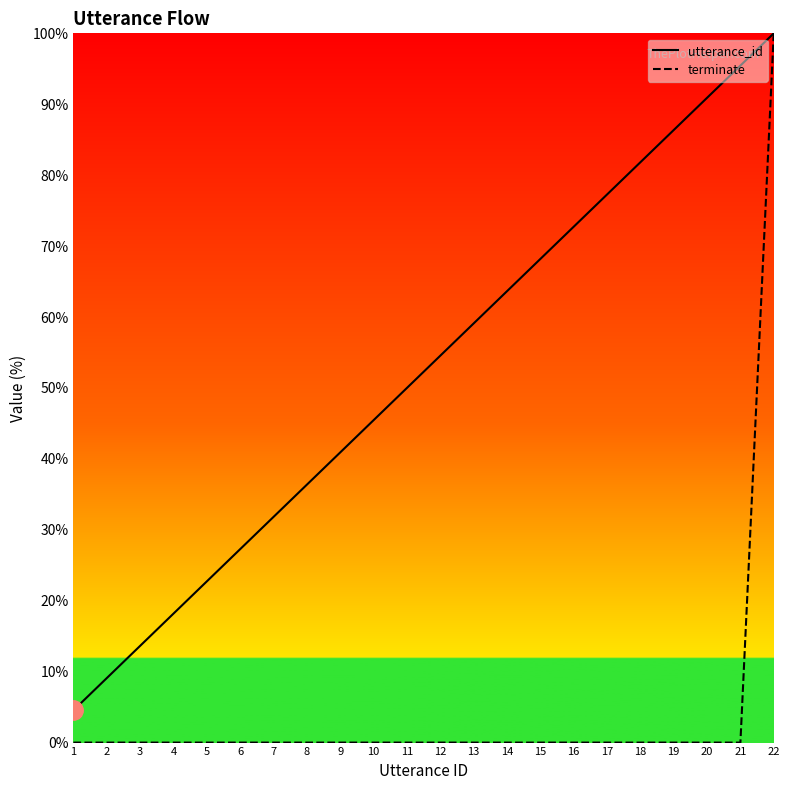

At which category is the sum across all series the highest?

22